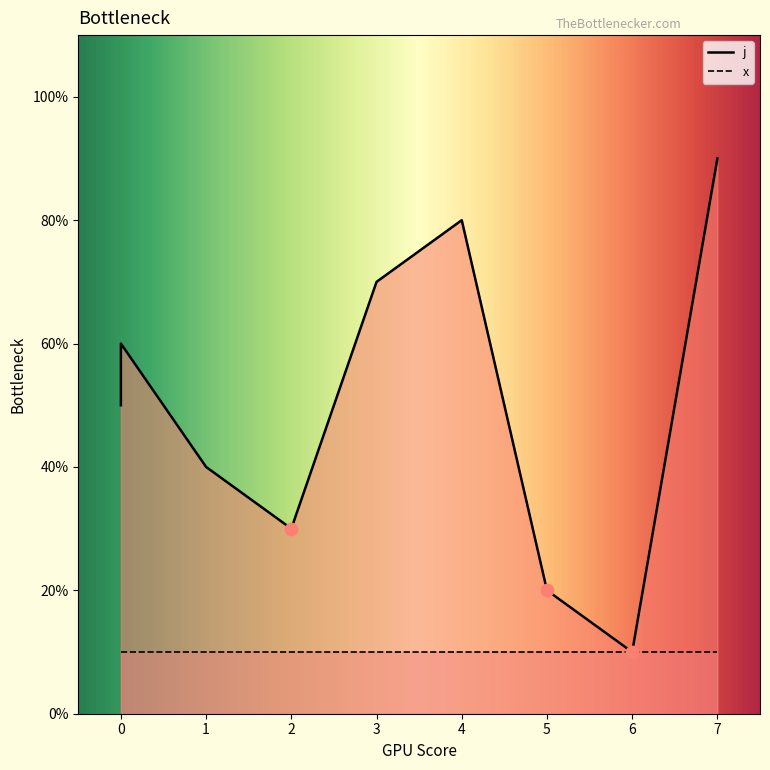

What is the ratio of the value at 4 to the value at 6?

8.0